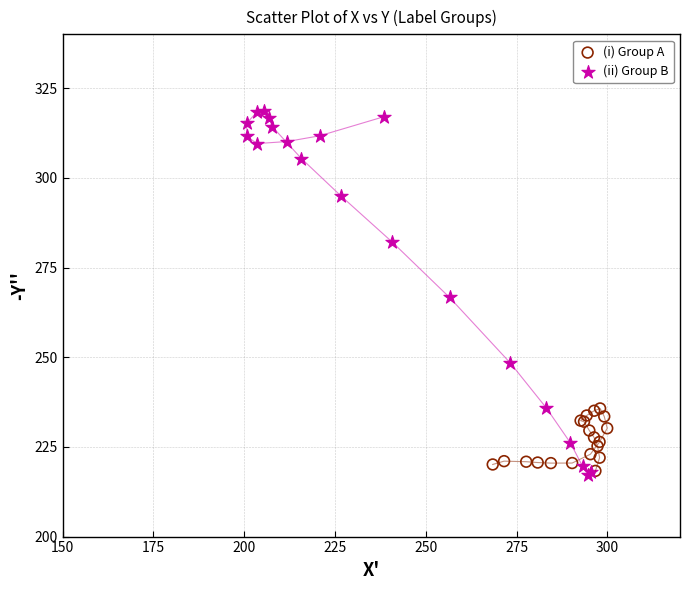

Which series contains the highest Y value?

(ii) Group B